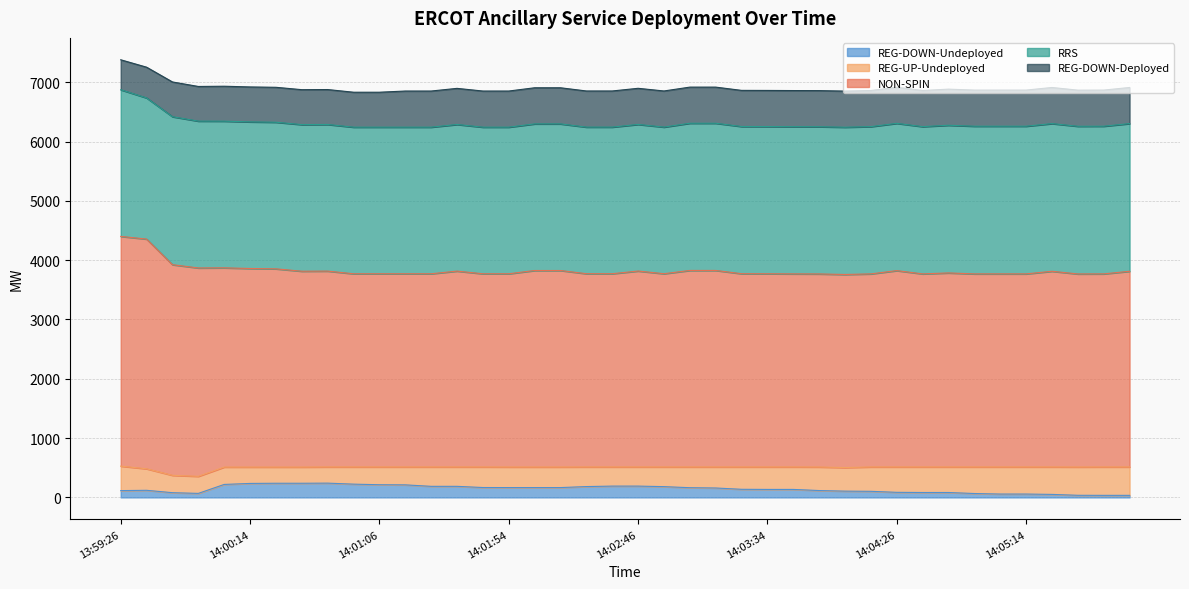

What is the value of the RRS point at the 33rd from the left?

2490